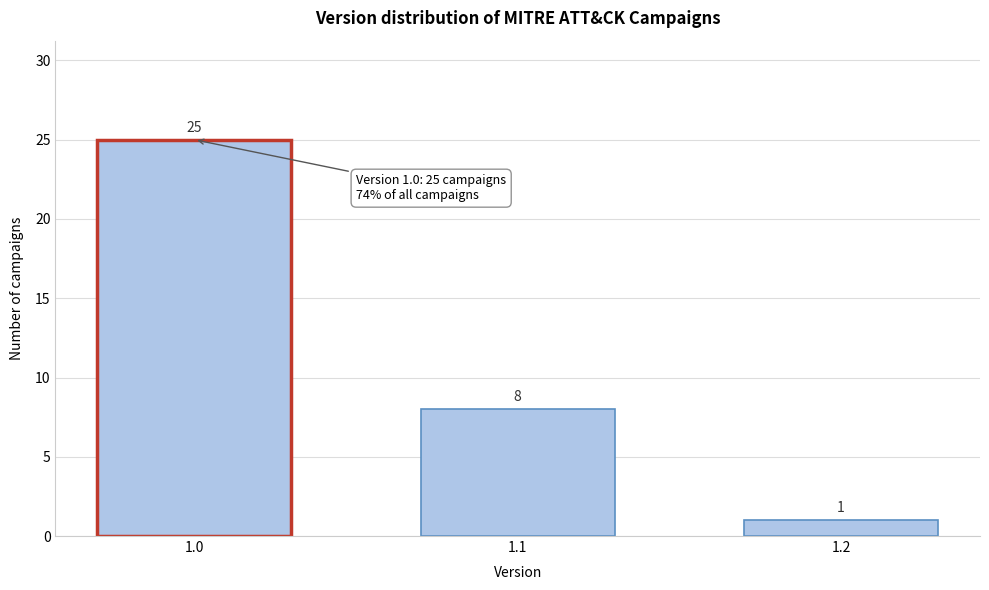

Reading left to right, what are all the values shown in this chart?

1.0=25	1.1=8	1.2=1